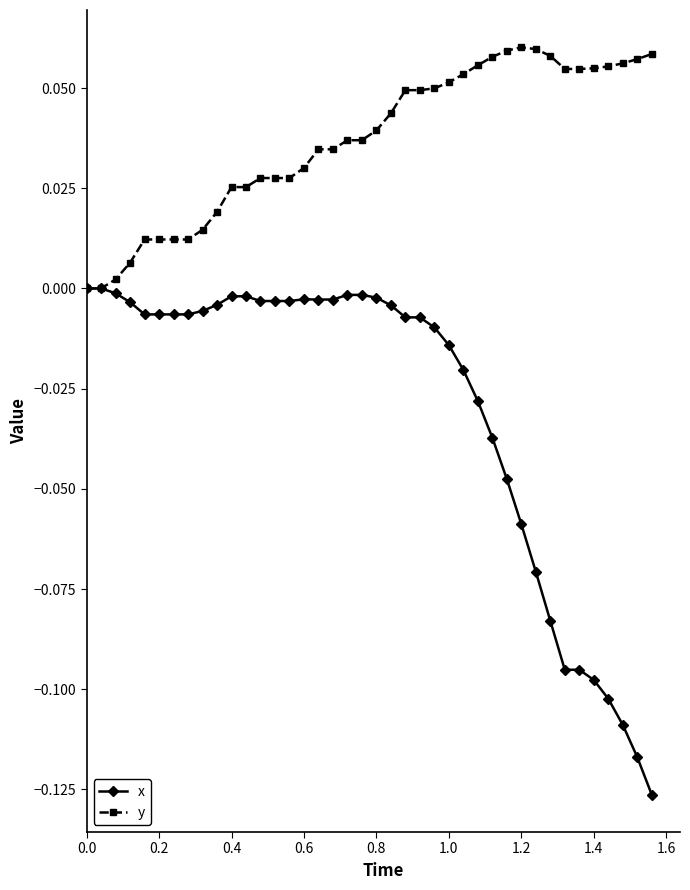

Which series has the largest total across all categories?

y